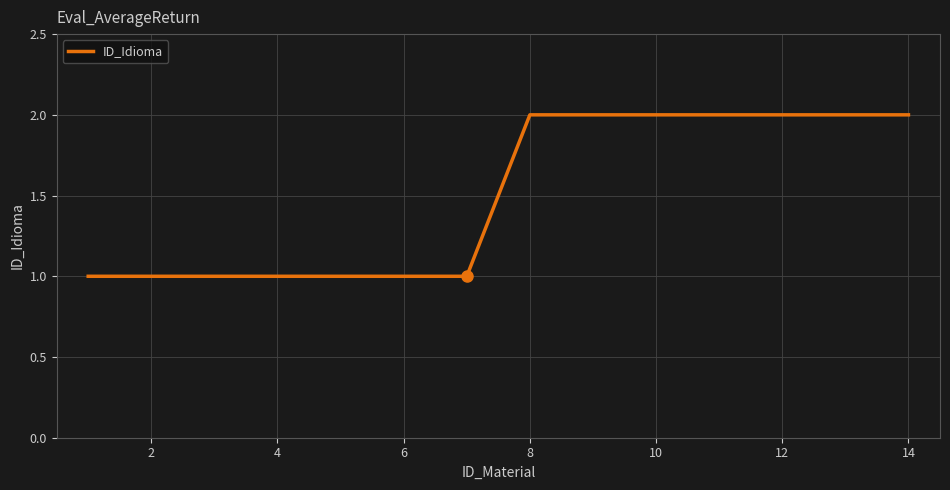

Reading left to right, extract all data points from this chart.

1	1	1	1	1	1	1	2	2	2	2	2	2	2